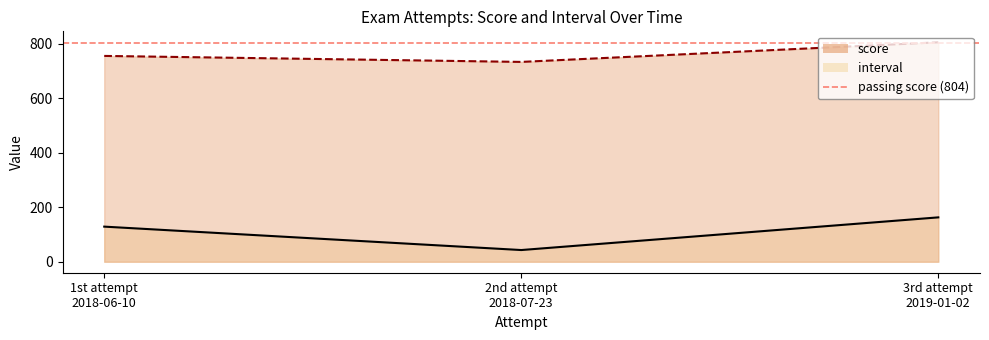

What is the label of the 2nd point from the left?

2nd attempt
2018-07-23